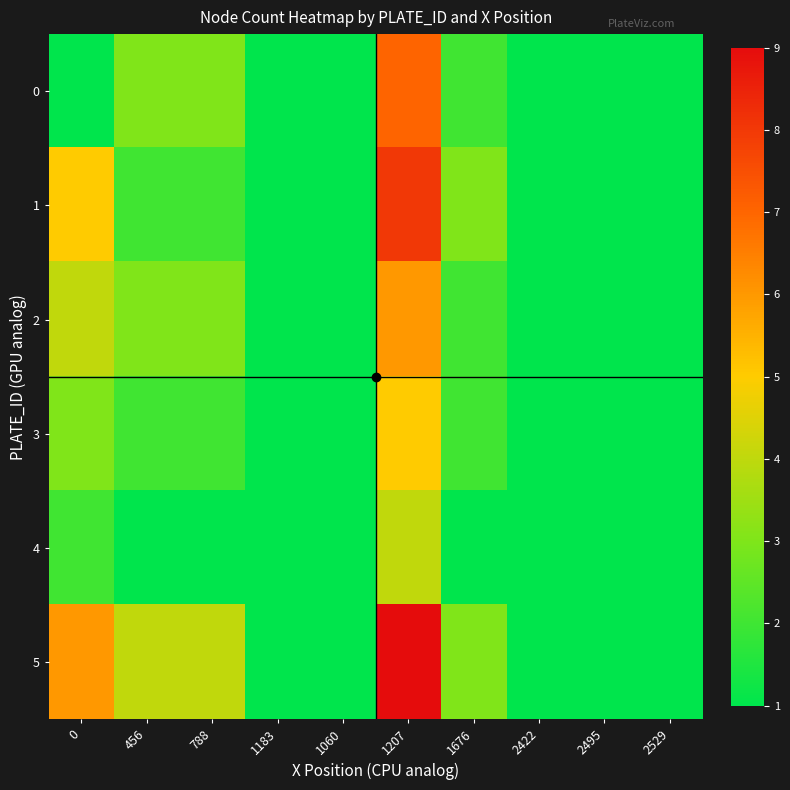

Between 1207 and 1183, which is larger?

1207